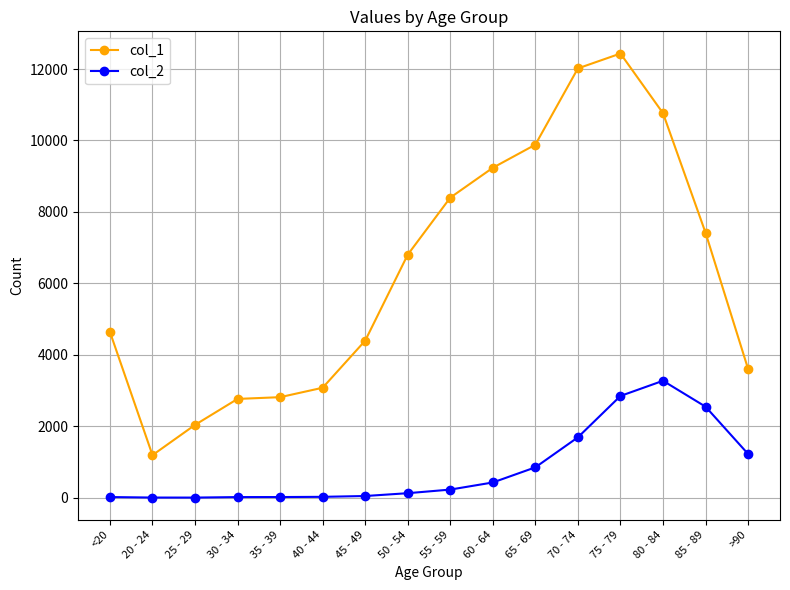

Which series has the widest spread of values?

col_1